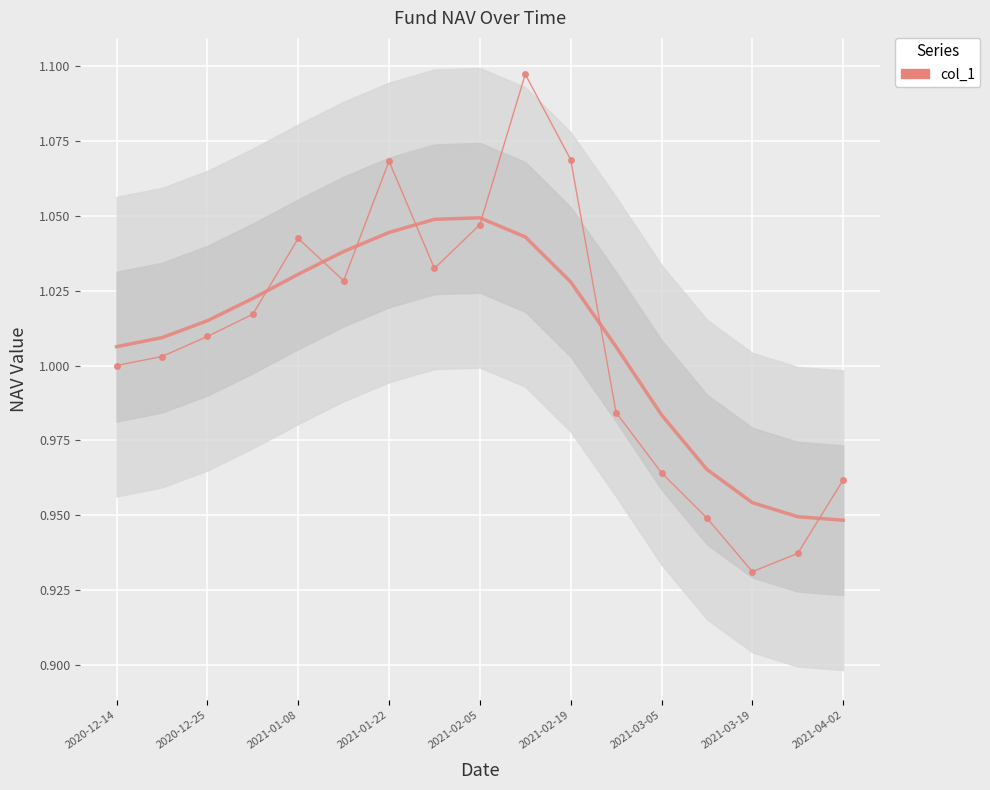

What is the average value?

1.0